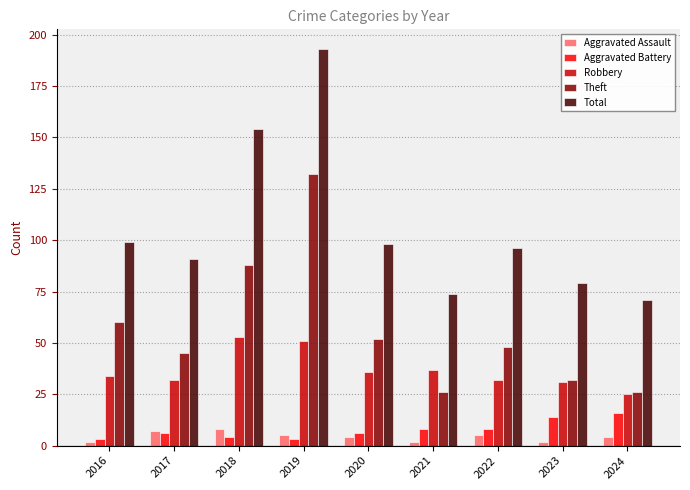

Which series has the largest total across all categories?

Total